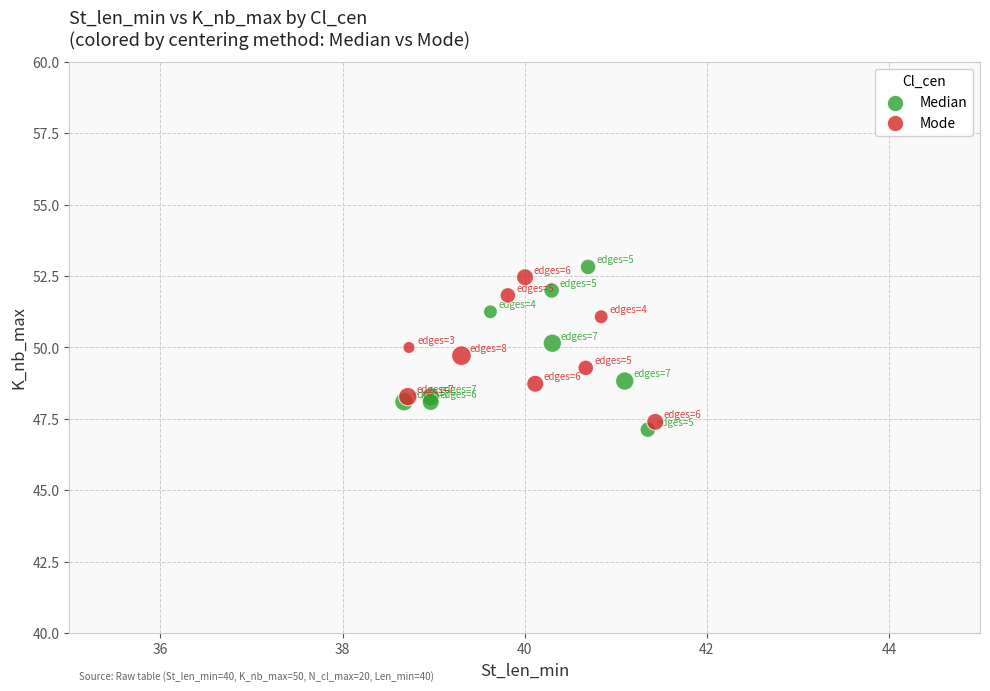

What are all the series names shown in the legend?

Median, Mode